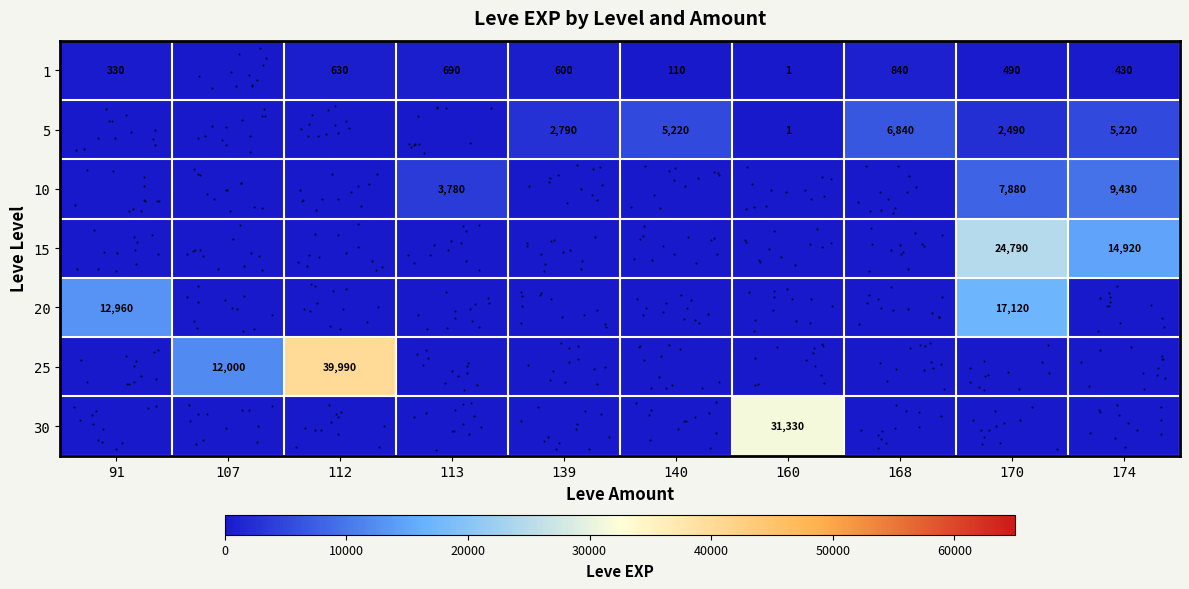

Which series has the largest total across all categories?

row_5